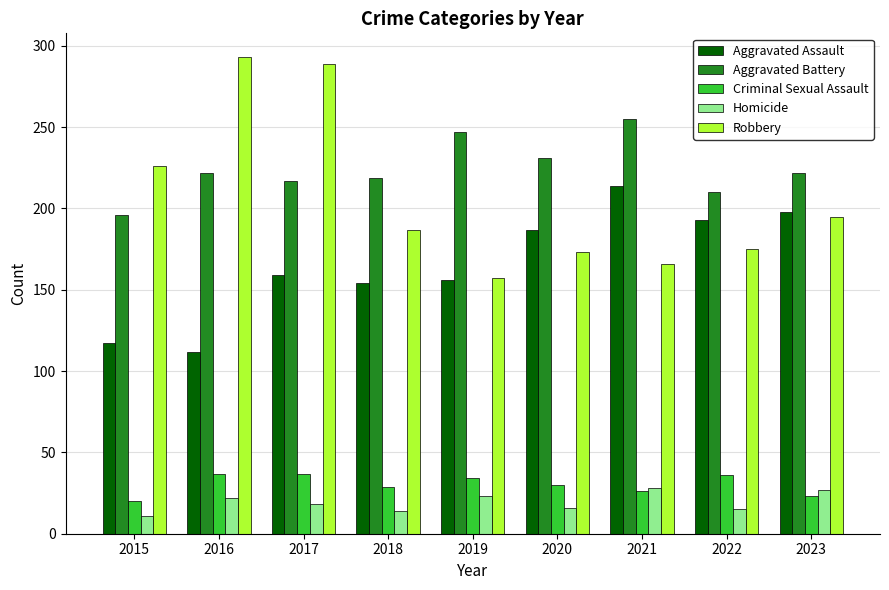

What is the approximate value of Aggravated Battery at 2018, to the nearest 5?

220